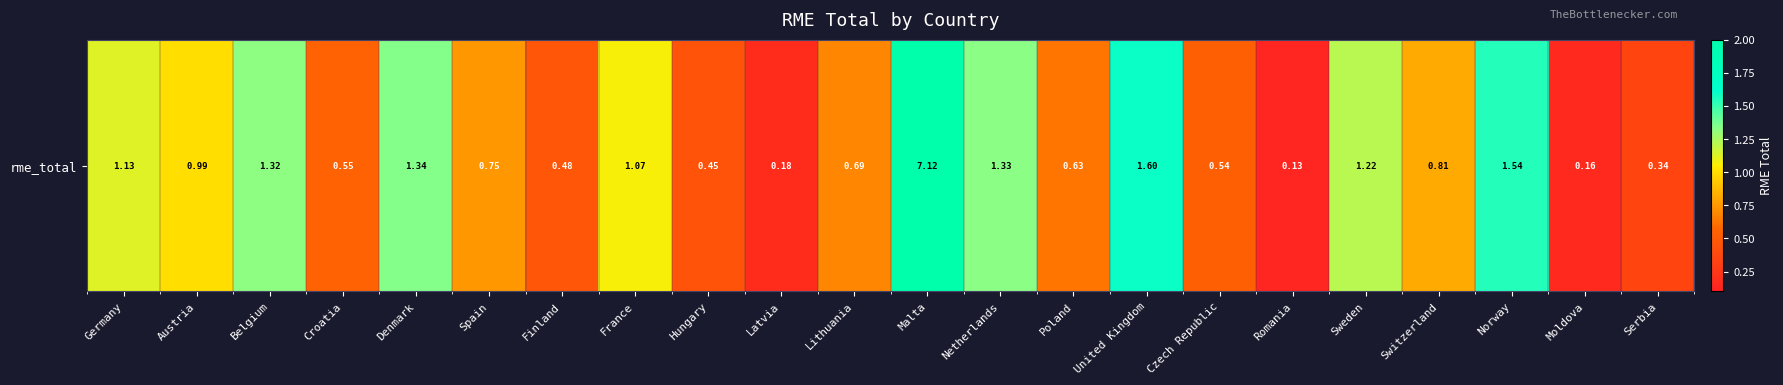

Reading left to right, list all the values displayed in this chart.

1.1	1.0	1.3	0.5	1.3	0.8	0.5	1.1	0.4	0.2	0.7	7.1	1.3	0.6	1.6	0.5	0.1	1.2	0.8	1.5	0.2	0.3